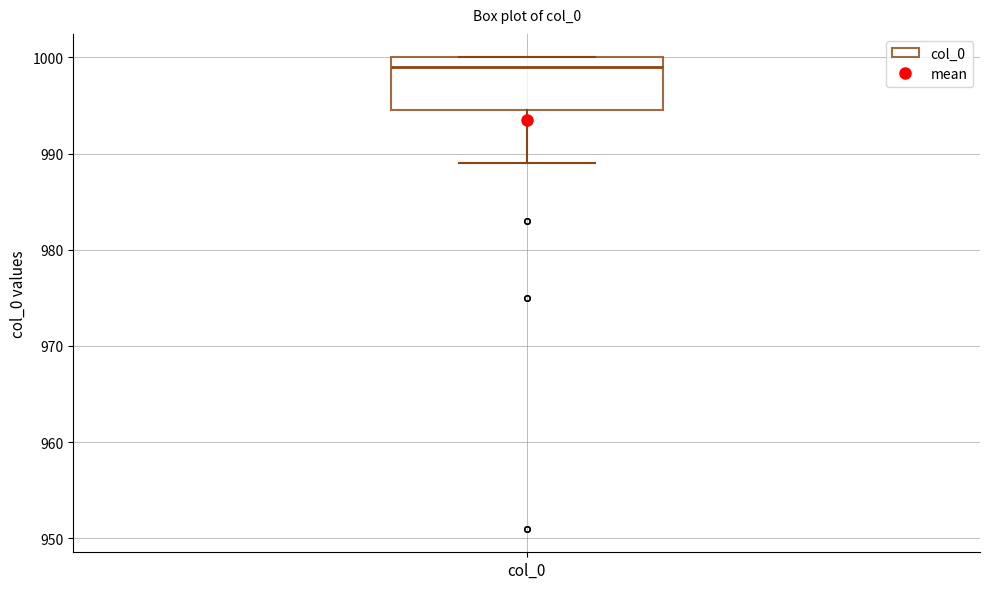

Read this box plot against the y-axis: the position of the median line, the range covered by the box, and the ends of both whiskers. The values are not printed on the chart, so give them approximately, as read against the axis.

median 999, box 995 to 1000, whiskers 989 to 1000